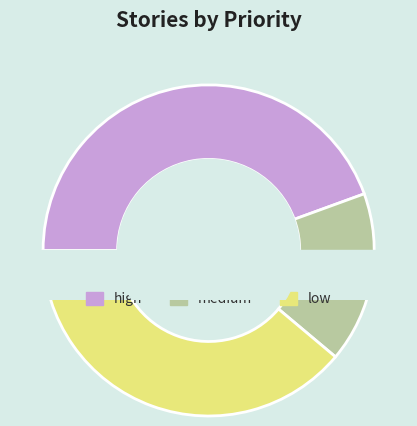

To the nearest percent, what portion does low represent?

39%